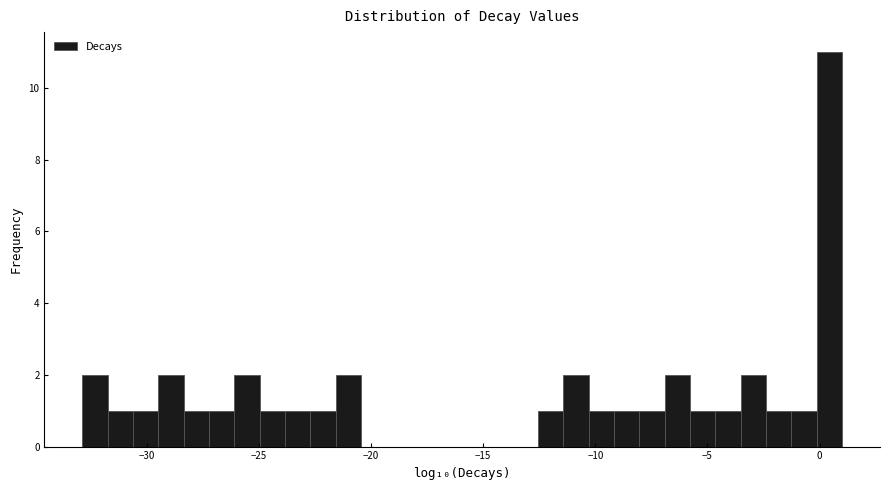

Around what value on the x-axis is the tallest bar? Give the approximate position of its centre, as read against the axis.

0.5